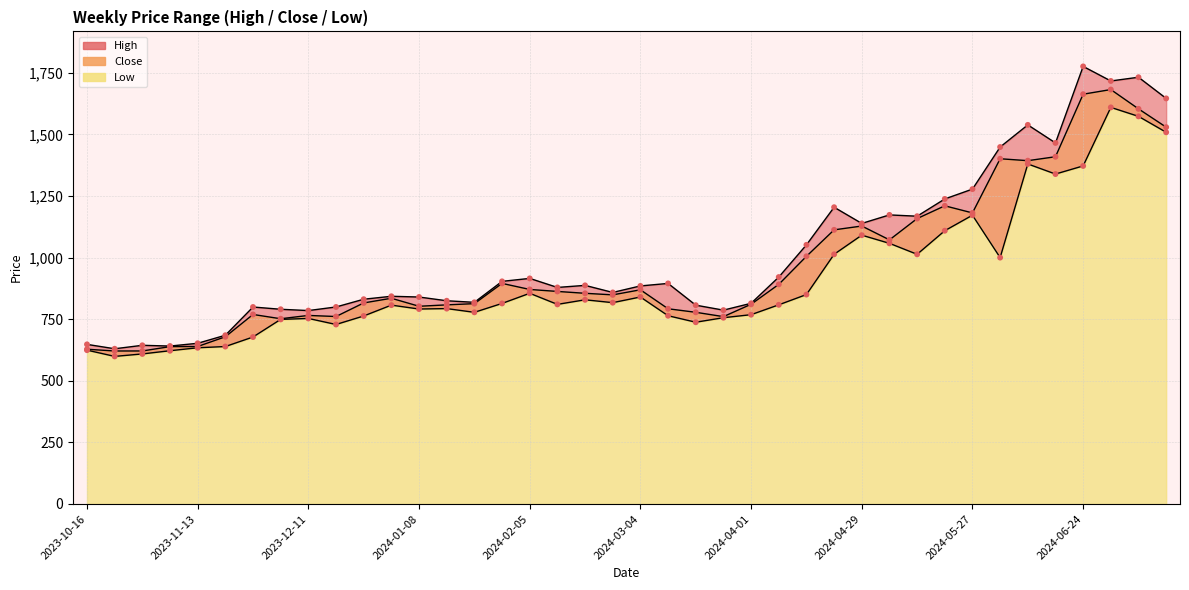

At which category is the sum across all series the highest?

2024-07-01